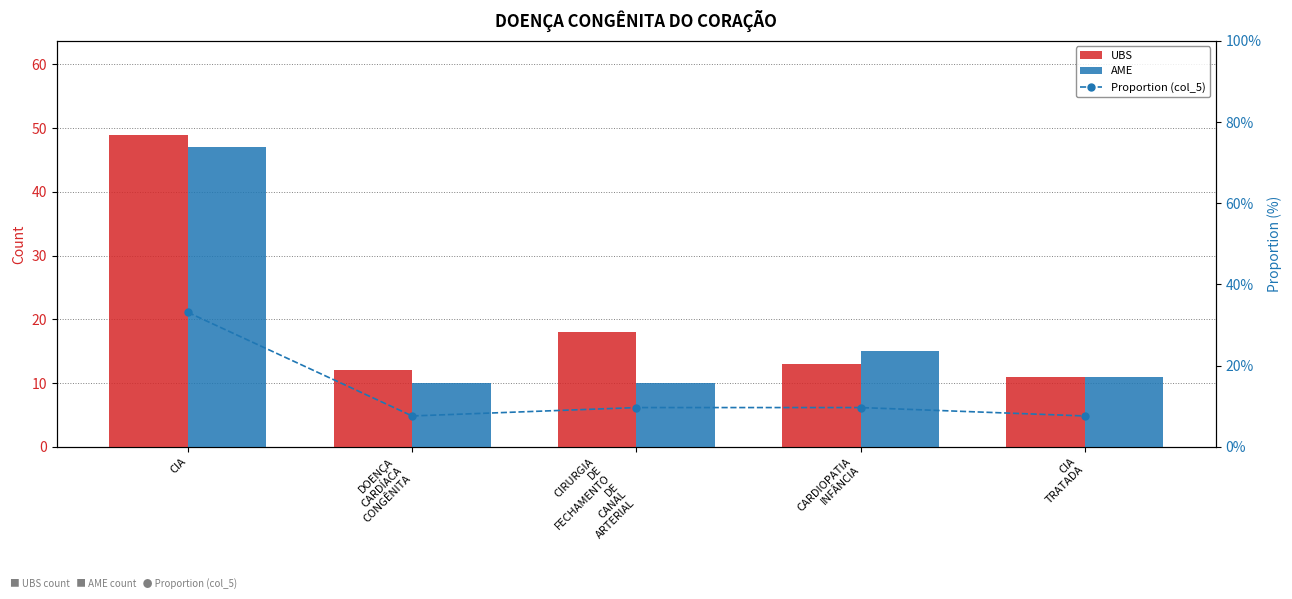

At how many categories does at least one series exceed 27?

1